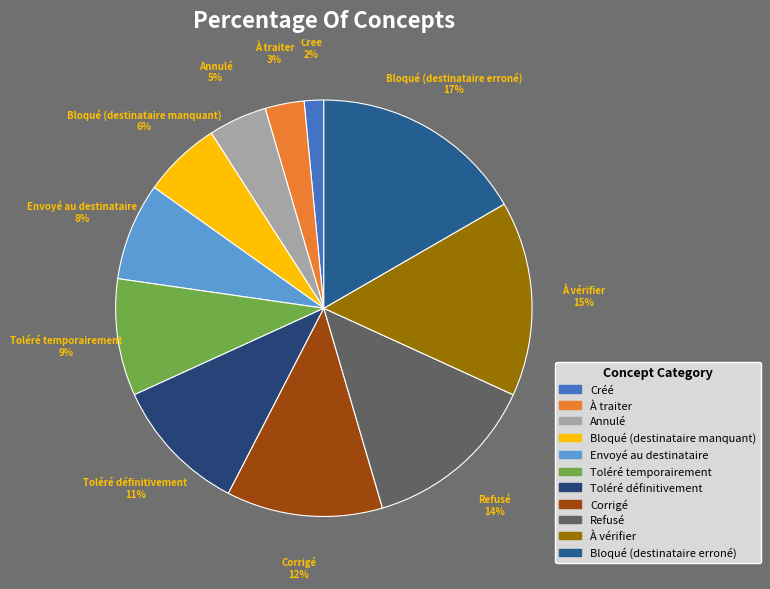

True or false: À vérifier accounts for 15% of the total.

True